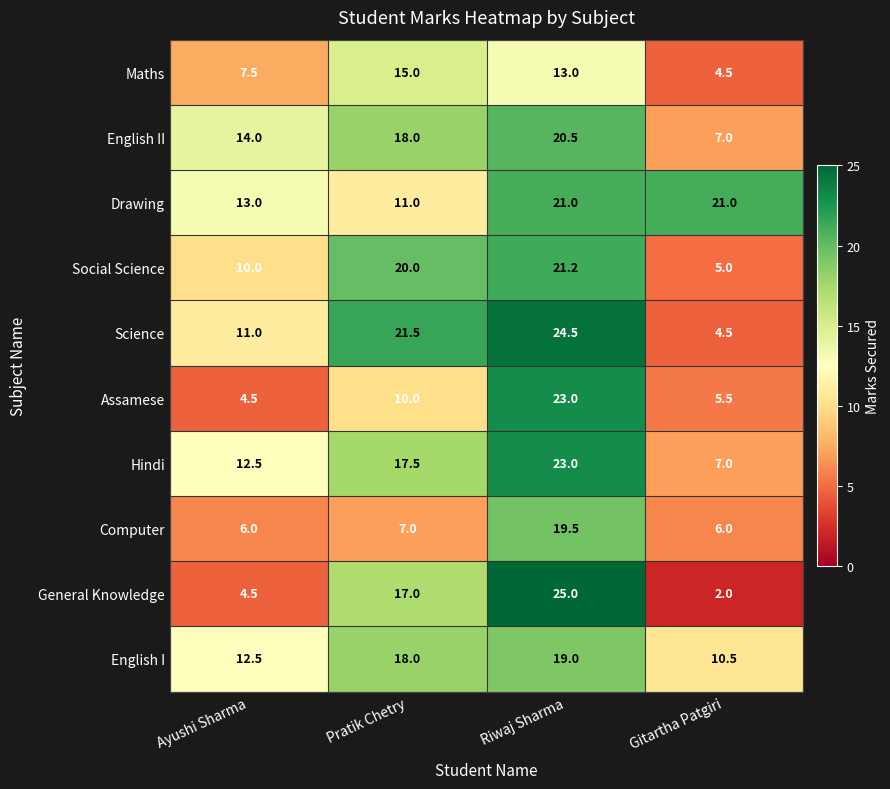

Rank the categories by Assamese value from highest to lowest.

Riwaj Sharma, Pratik Chetry, Gitartha Patgiri, Ayushi Sharma